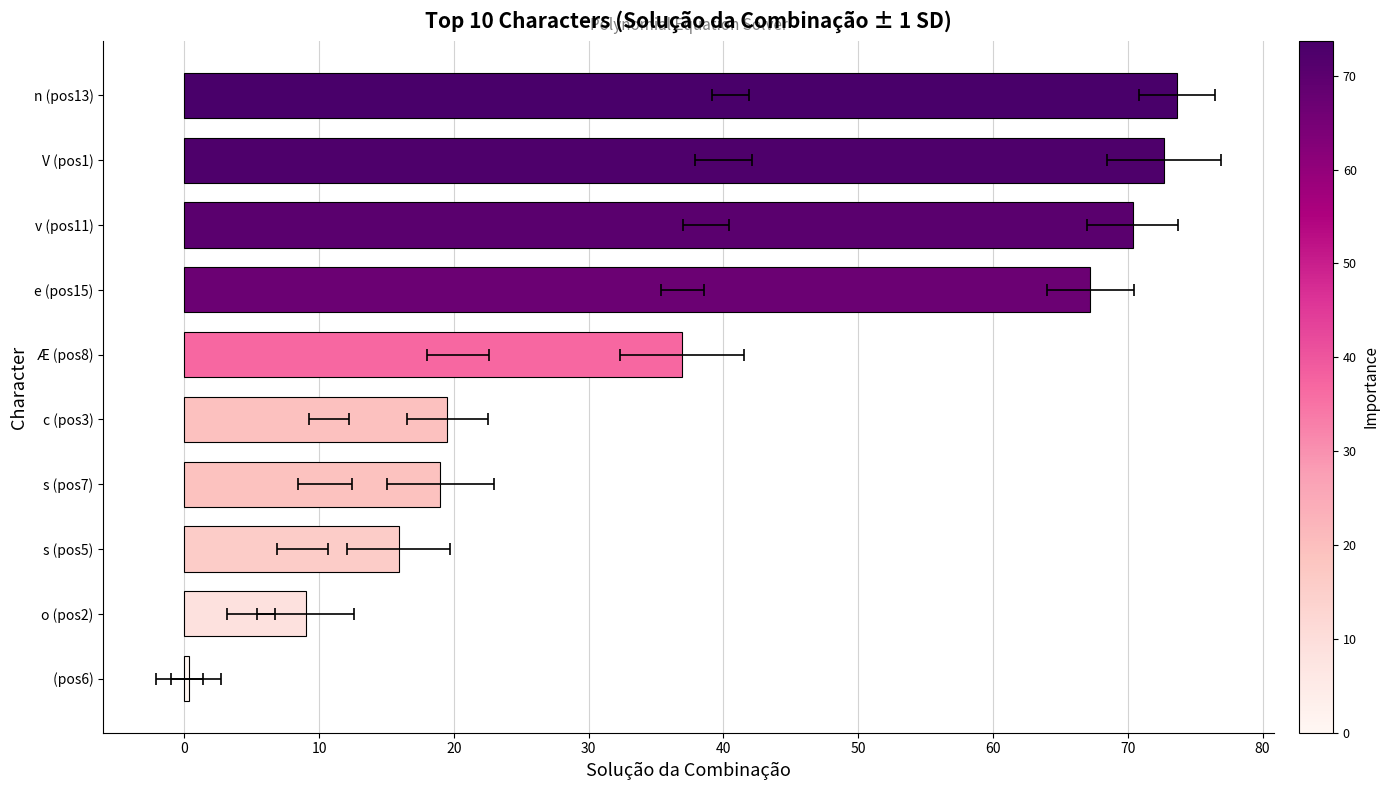

What is the sum of all values?

384.6